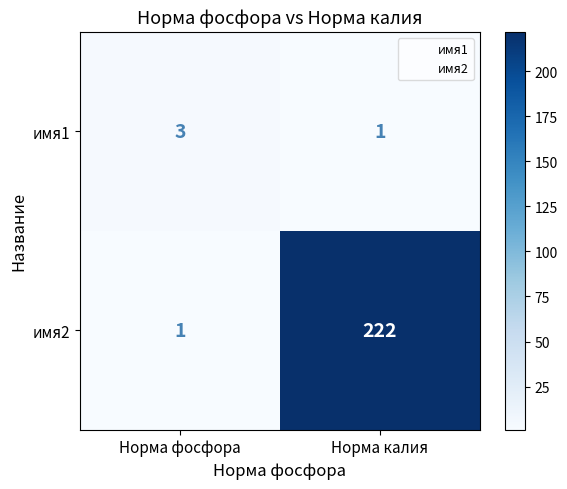

List the series in order of their peak value, lowest first.

имя1, имя2